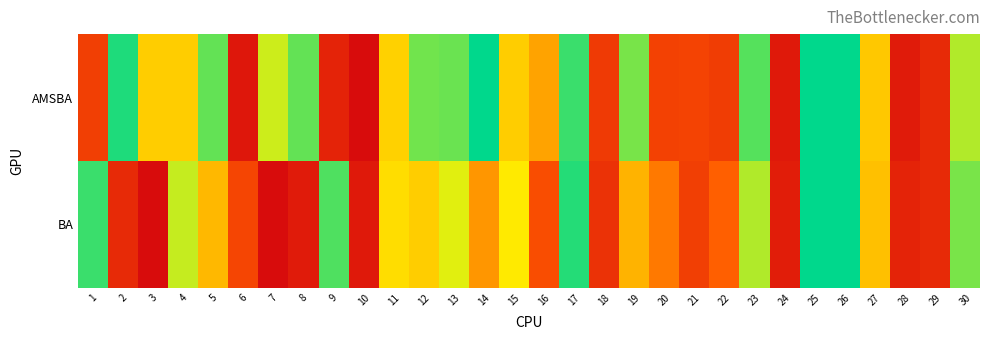

What is the minimum value shown in the chart?

1602.4